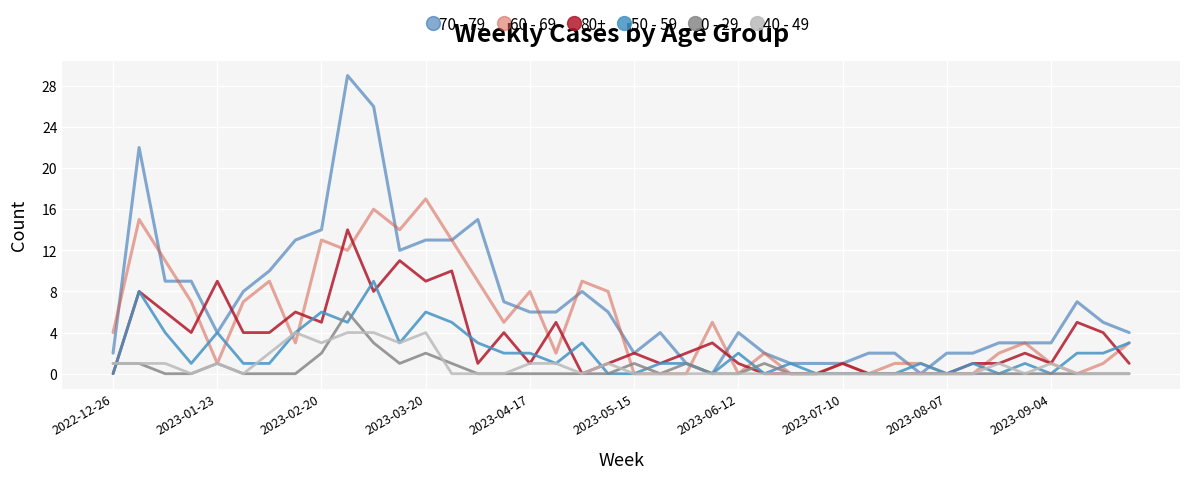

True or false: 60 - 69 and 70 - 79 cross at least once.

True